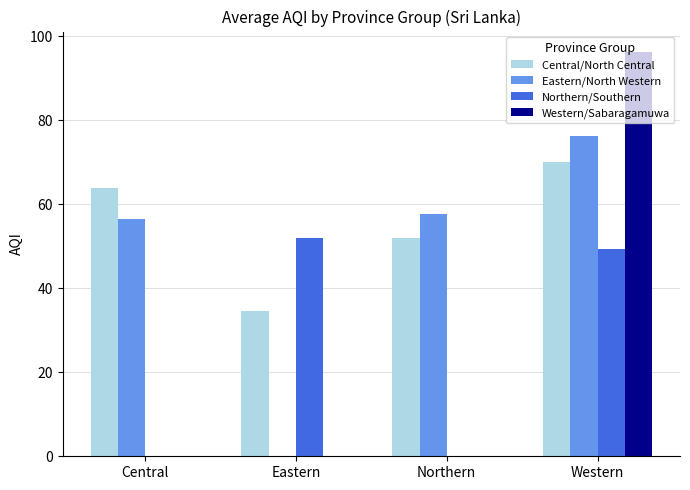

What is the sum of all Northern/Southern values?

101.3